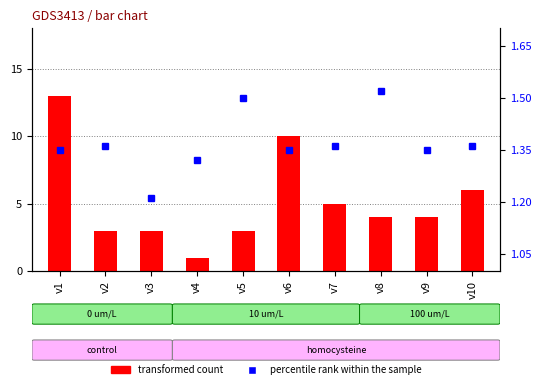

Between v3 and v4, which series saw the biggest shift?

transformed count